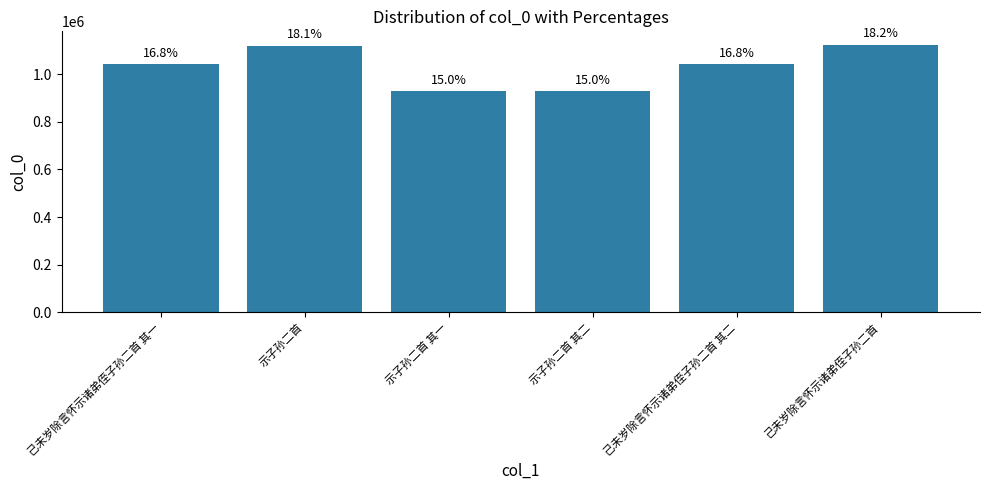

Reading right to left, list all the values displayed in this chart.

己未岁除言怀示诸弟侄子孙二首=1123386	己未岁除言怀示诸弟侄子孙二首 其二=1040382	示子孙二首 其二=928597	示子孙二首 其一=928596	示子孙二首=1118459	己未岁除言怀示诸弟侄子孙二首 其一=1040381